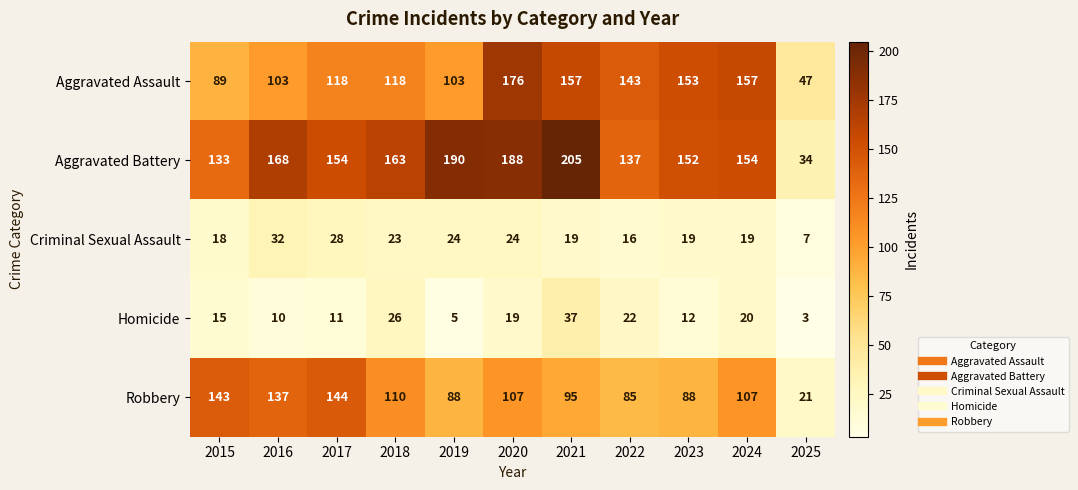

What is the smallest value displayed?

3